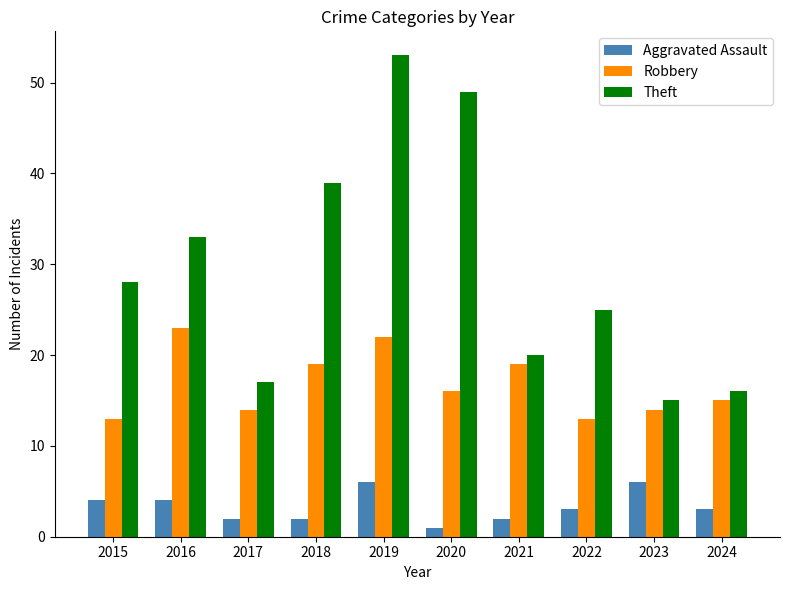

What are all the series names shown in the legend?

Aggravated Assault, Robbery, Theft